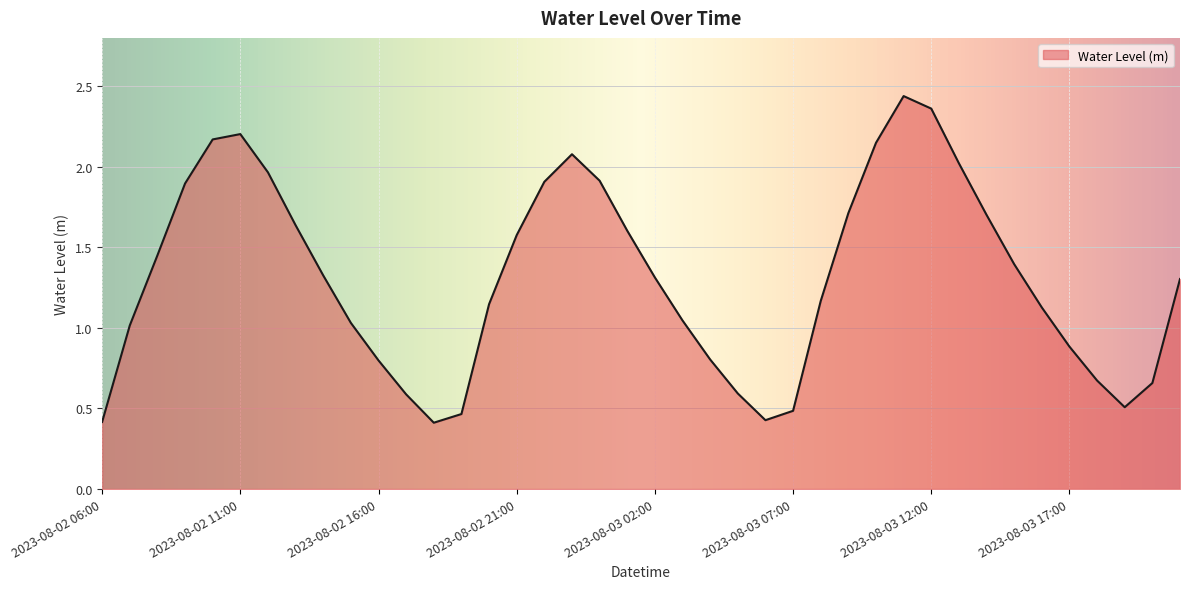

What is the smallest value displayed?

0.4